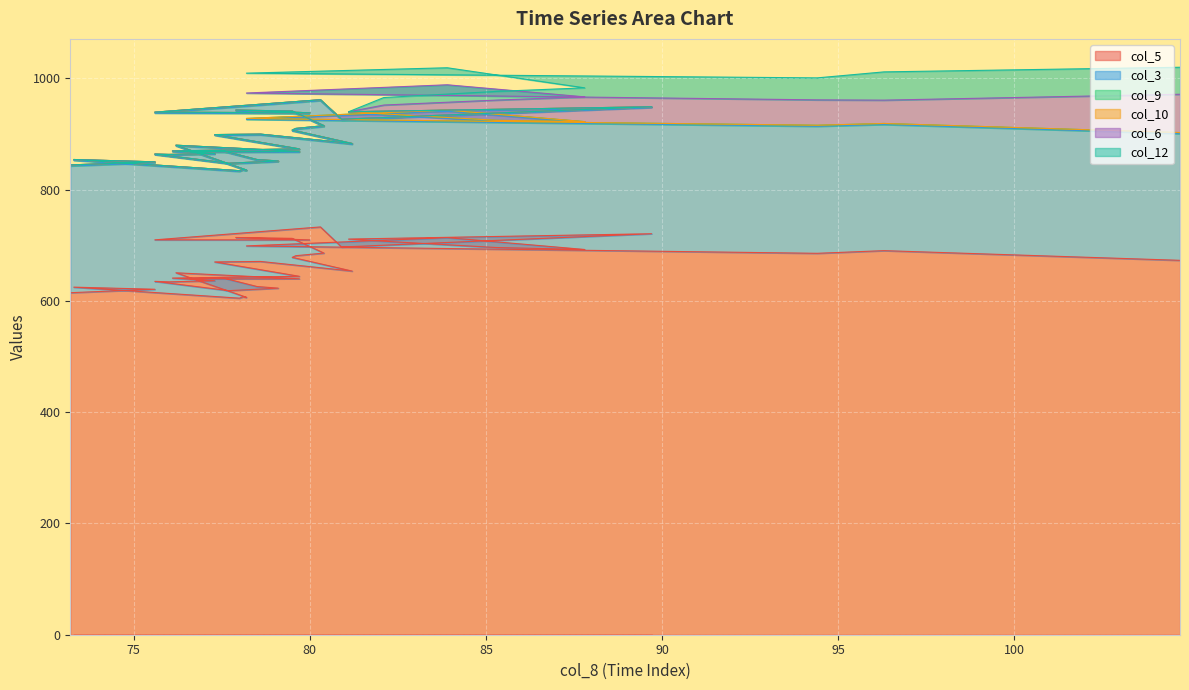

Count the number of categories in the chart.

40